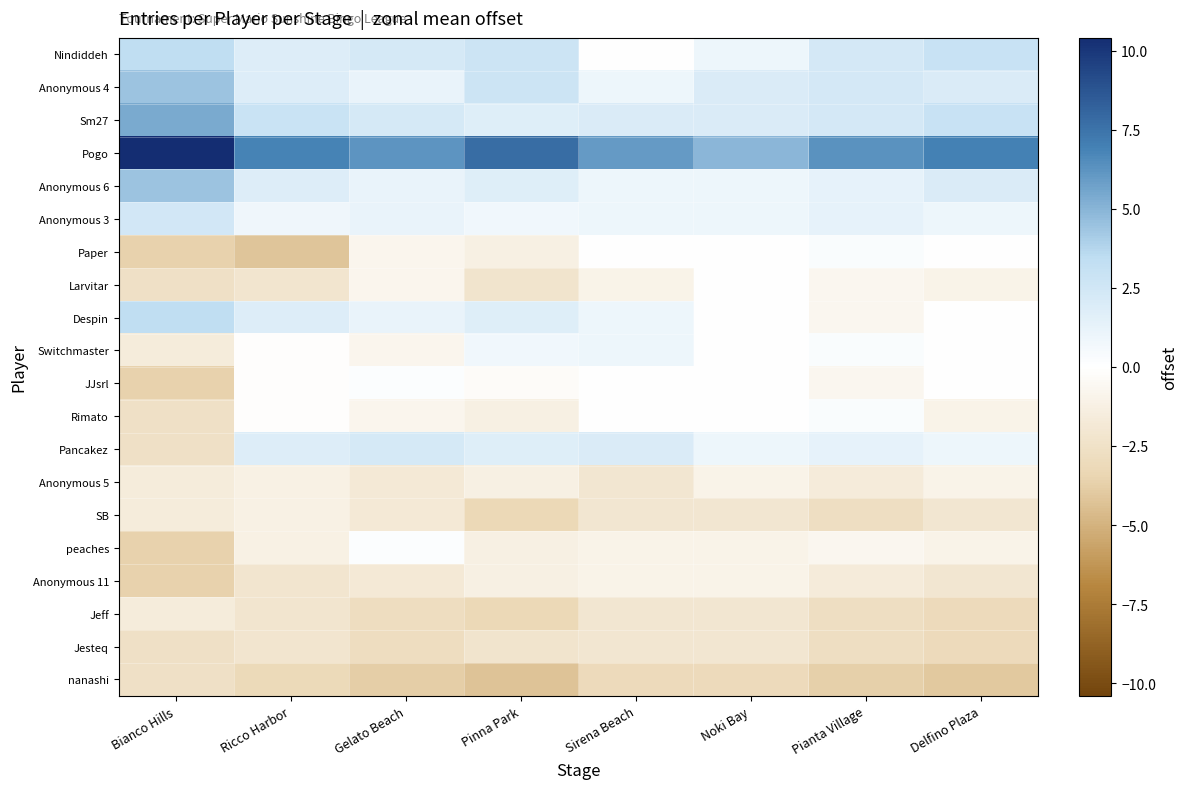

What is the maximum value shown in the chart?

10.4